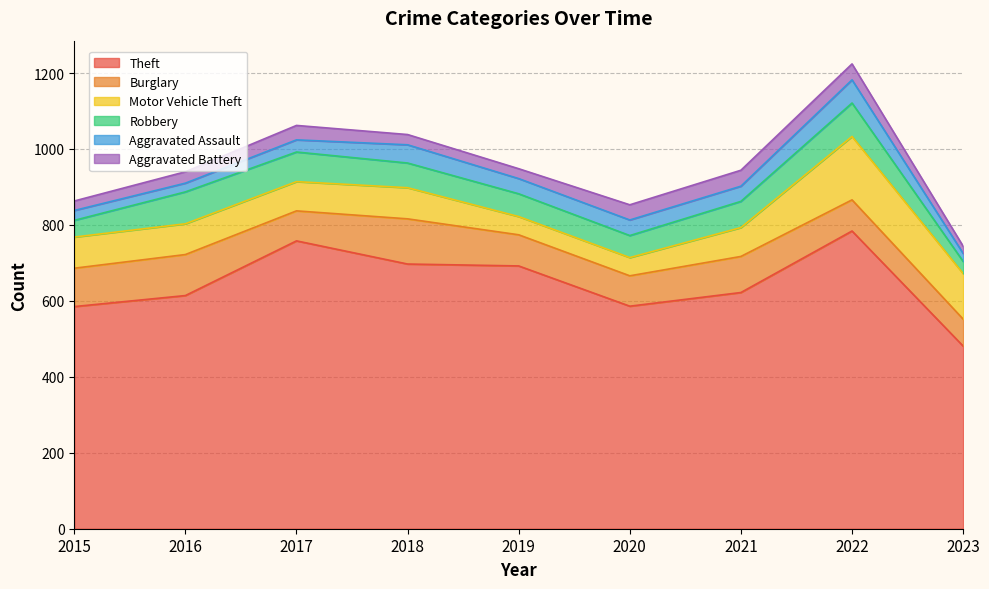

What is the difference between the maximum and minimum values in the Aggravated Battery series?

23